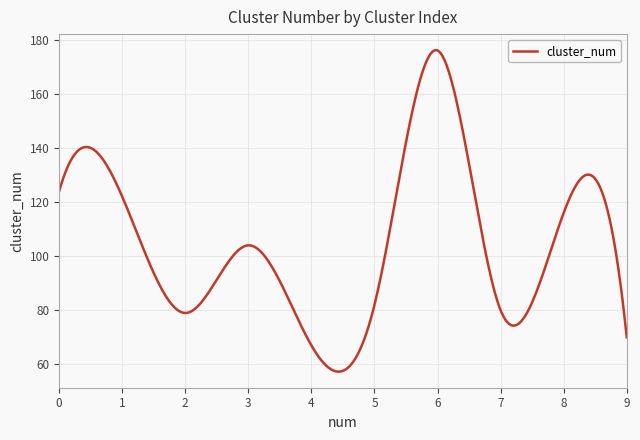

What is the minimum value shown in the chart?

57.3